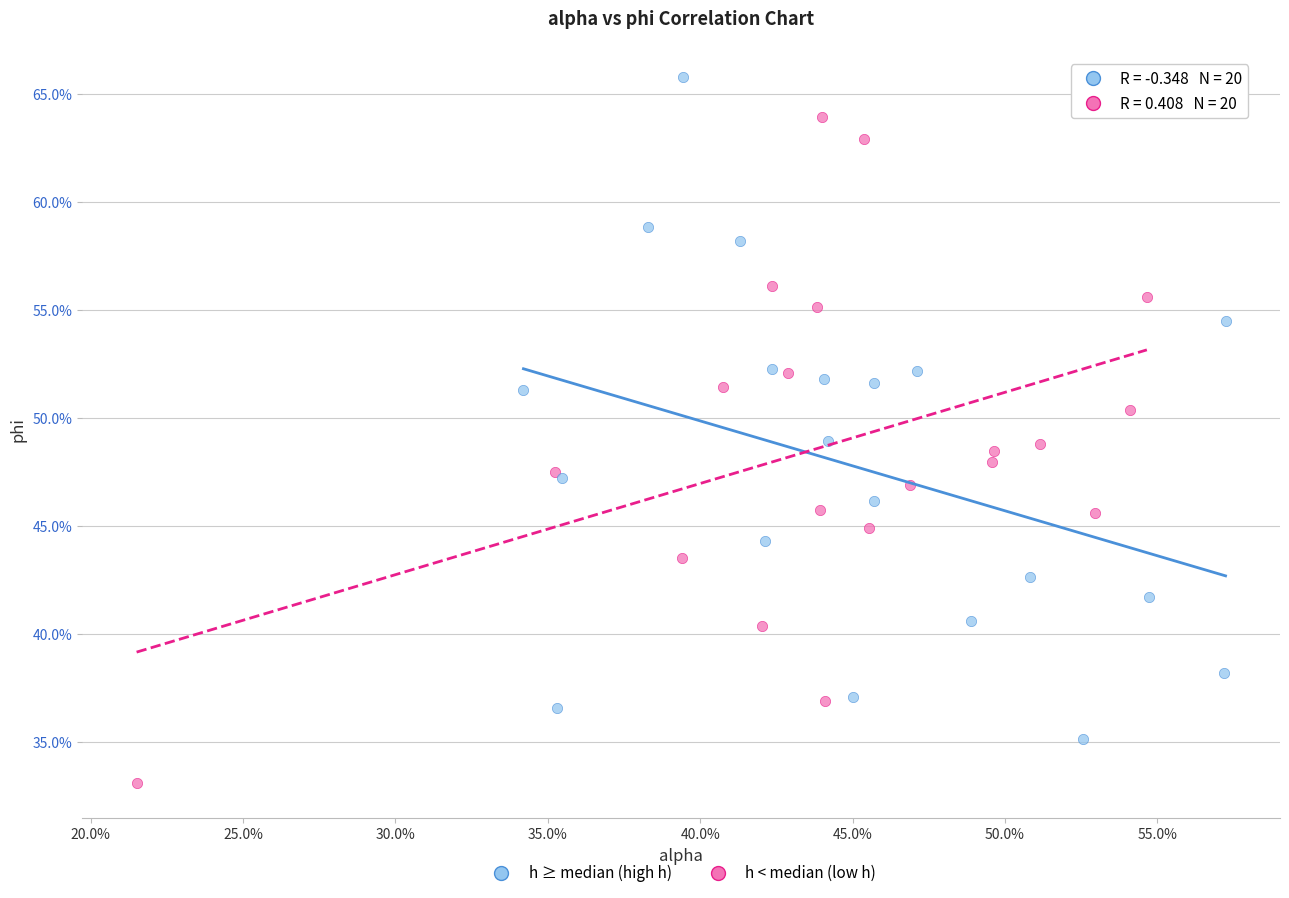

Which series contains the highest Y value?

h ≥ median (high h)